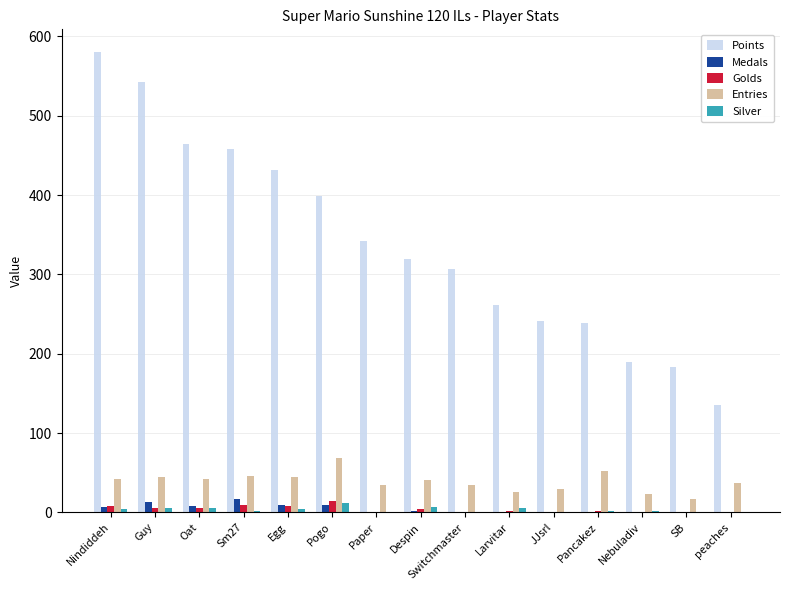

At which category is the sum across all series the highest?

Nindiddeh